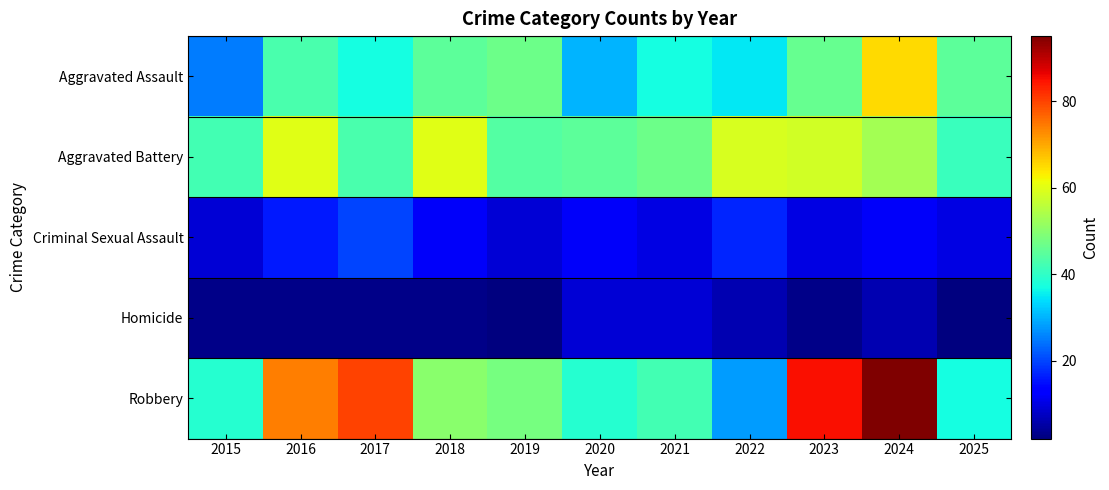

Which has a higher value, 2020 or 2021?

2021